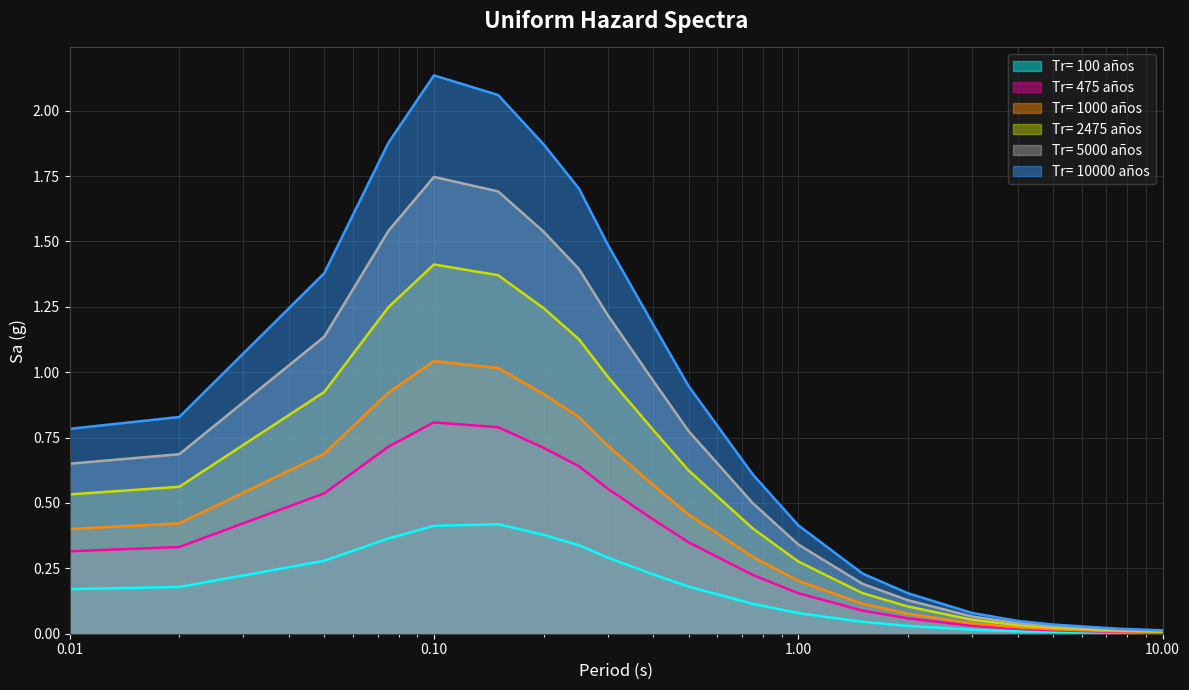

How many interior local peaks does the Tr= 10000 años series have?

1